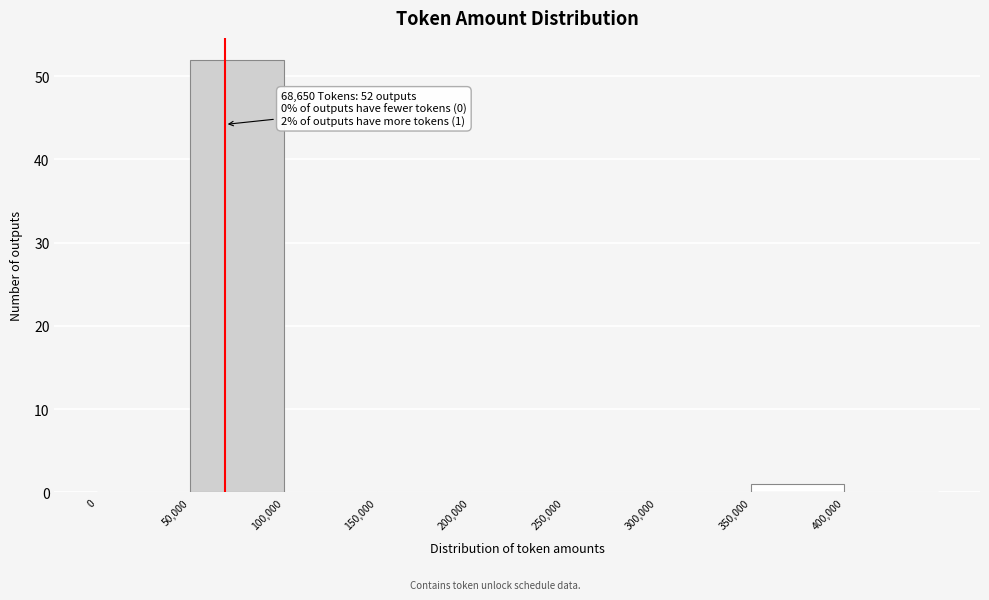

Which range on the x-axis has the tallest bar?

50000 to 100000